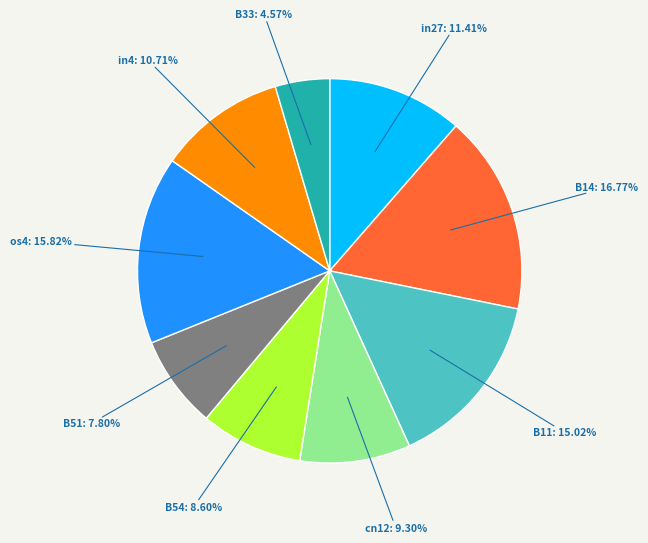

Is there any slice that represents more than half of the pie?

No